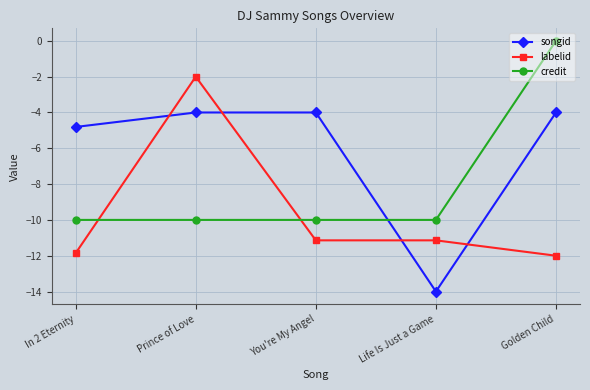

What is the spread (max minus min) of values at Prince of Love?

8.0